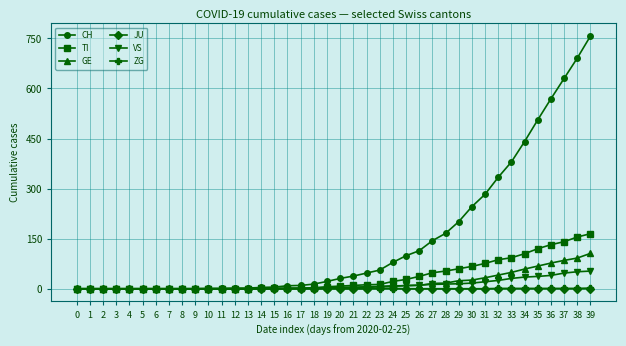

What is the spread (max minus min) of values at 31?

283